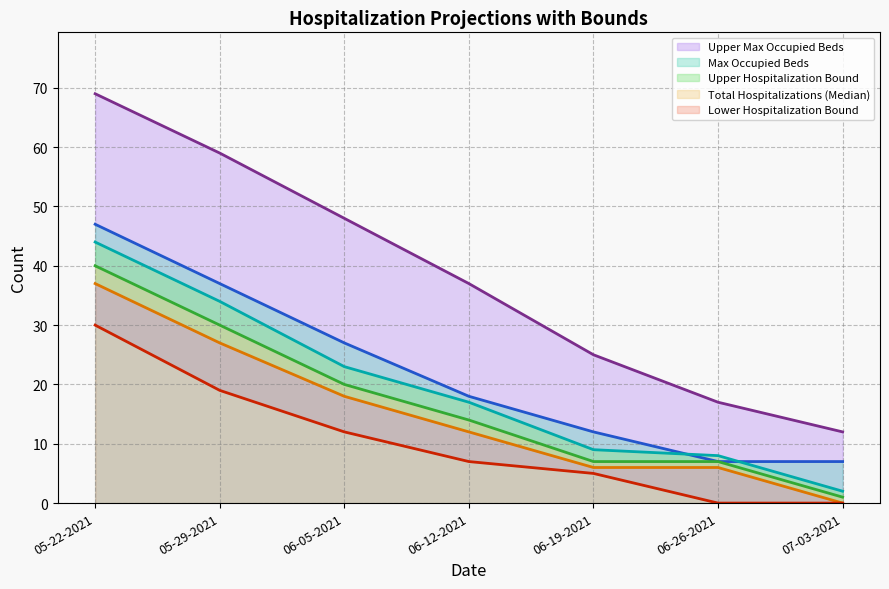

Where is Max Occupied Beds line nearest to the value 27?

06-05-2021